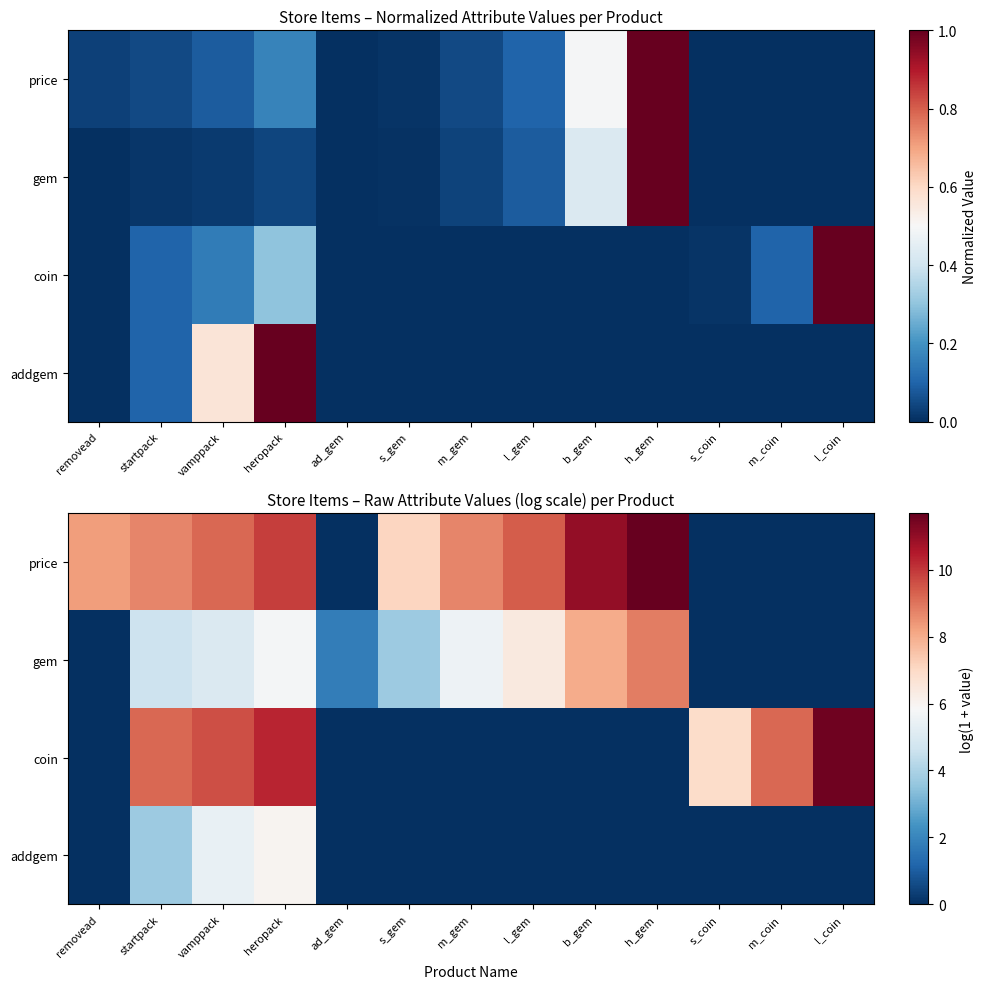

The coin series shows 0.0 at removead. True or false?

True